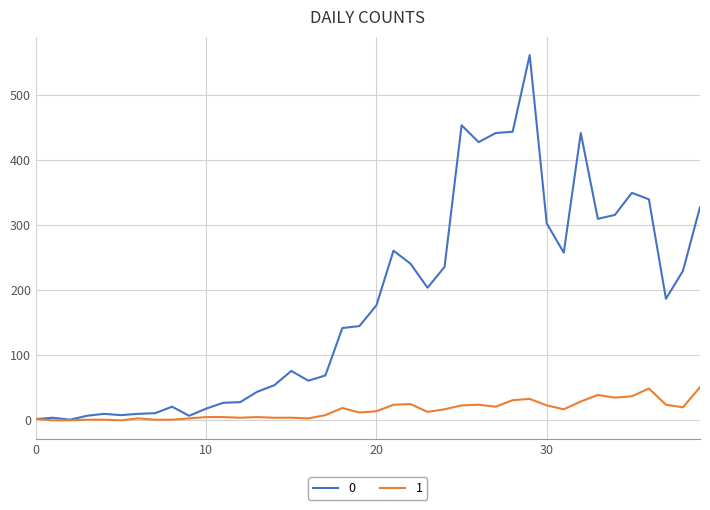

What is the maximum value shown in the chart?

562